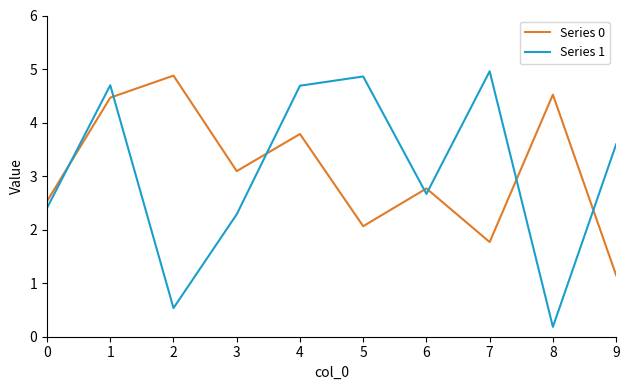

Reading left to right, what are all the values shown in this chart?

Series 0: 0=2.5	1=4.5	2=4.9	3=3.1	4=3.8	5=2.1	6=2.8	7=1.8	8=4.5	9=1.1
Series 1: 0=2.4	1=4.7	2=0.5	3=2.3	4=4.7	5=4.9	6=2.7	7=5.0	8=0.2	9=3.6